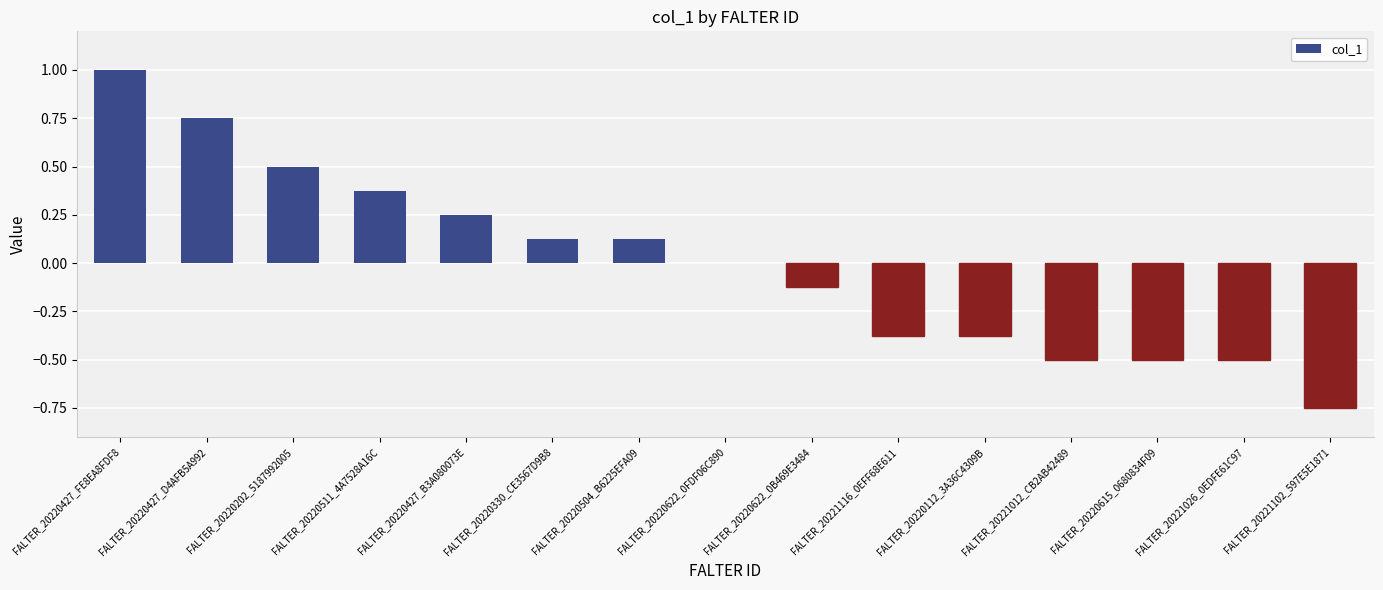

Which category has the highest value across all series?

FALTER_20220427_FE8EA8FDF8